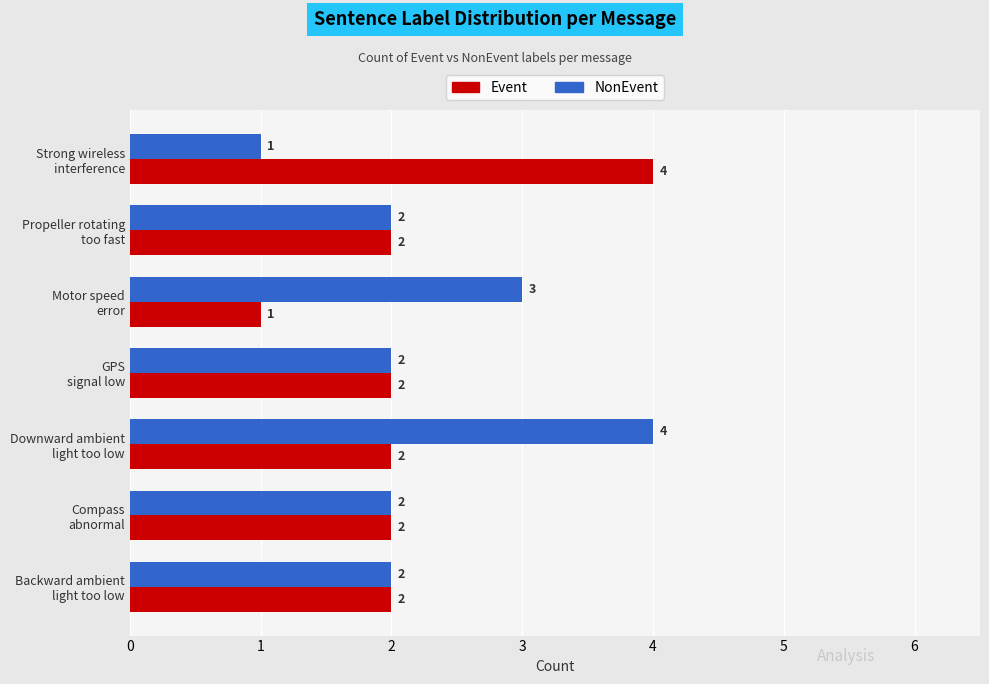

List the series in order of their overall mean, highest first.

NonEvent, Event